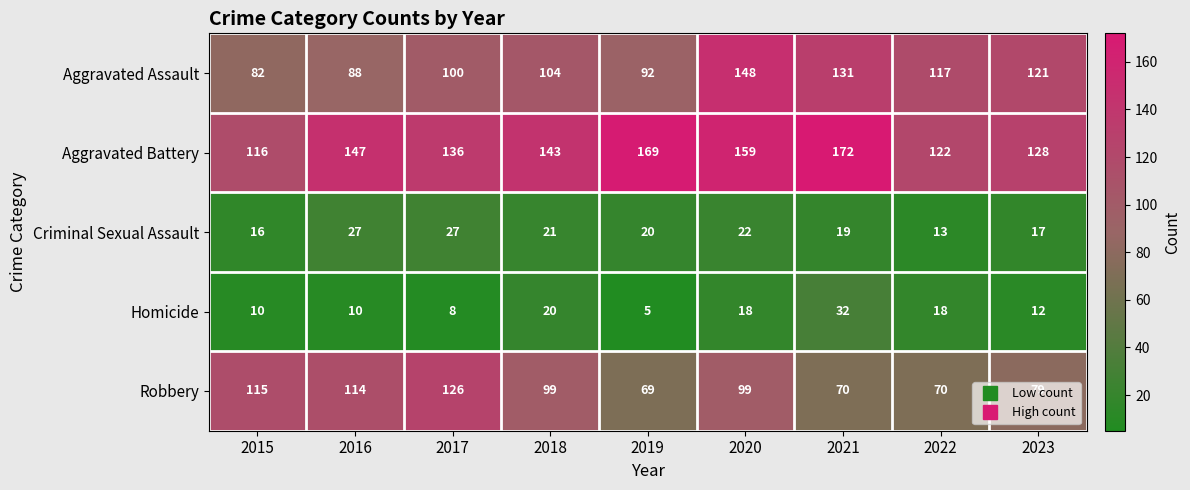

List the series in order of their peak value, lowest first.

Criminal Sexual Assault, Homicide, Robbery, Aggravated Assault, Aggravated Battery